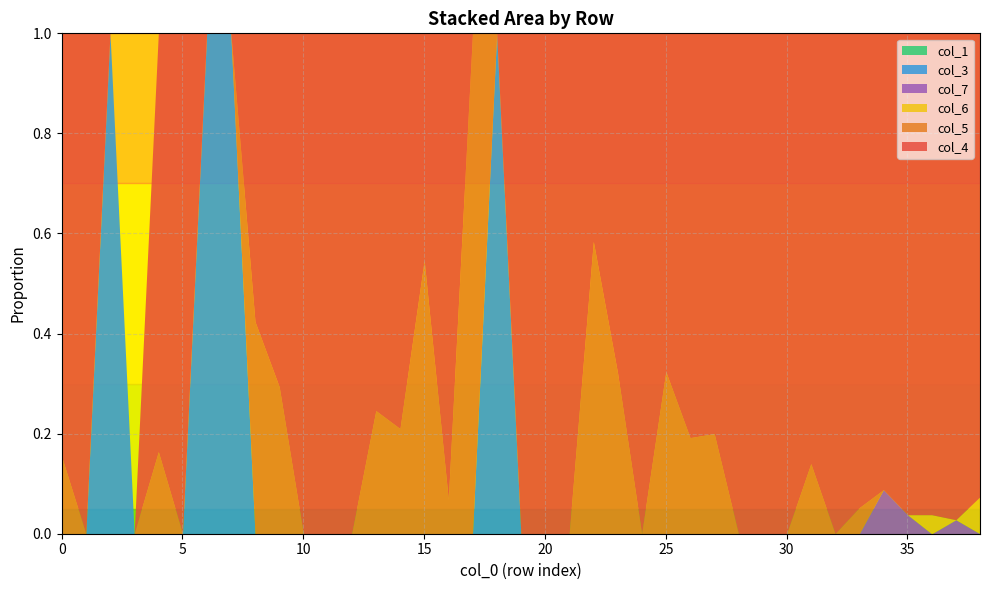

Between 30 and 37, which series saw the biggest shift?

col_4